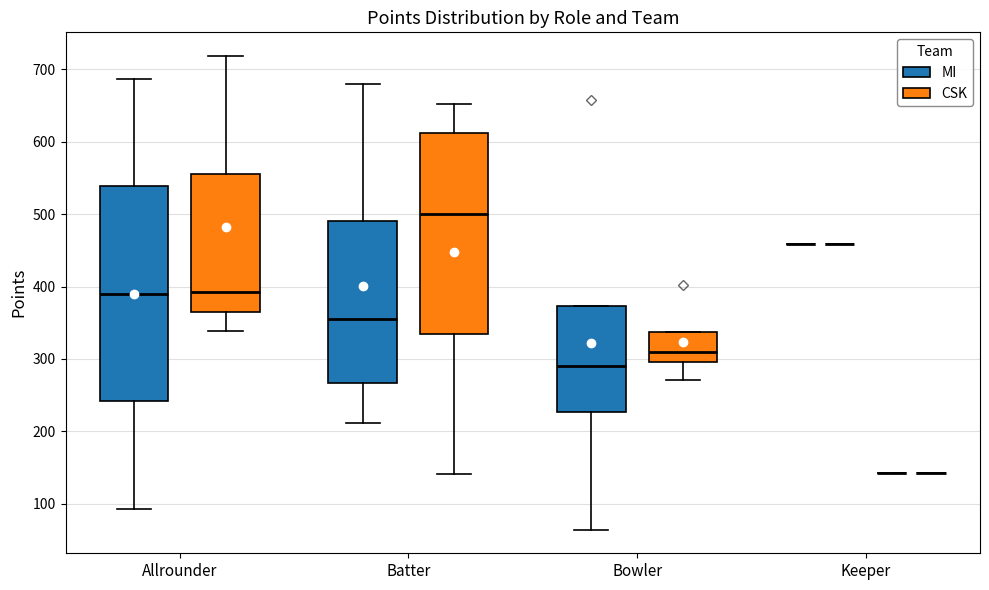

Which box is the tallest, from its lower edge to its upper edge?

Allrounder (MI)